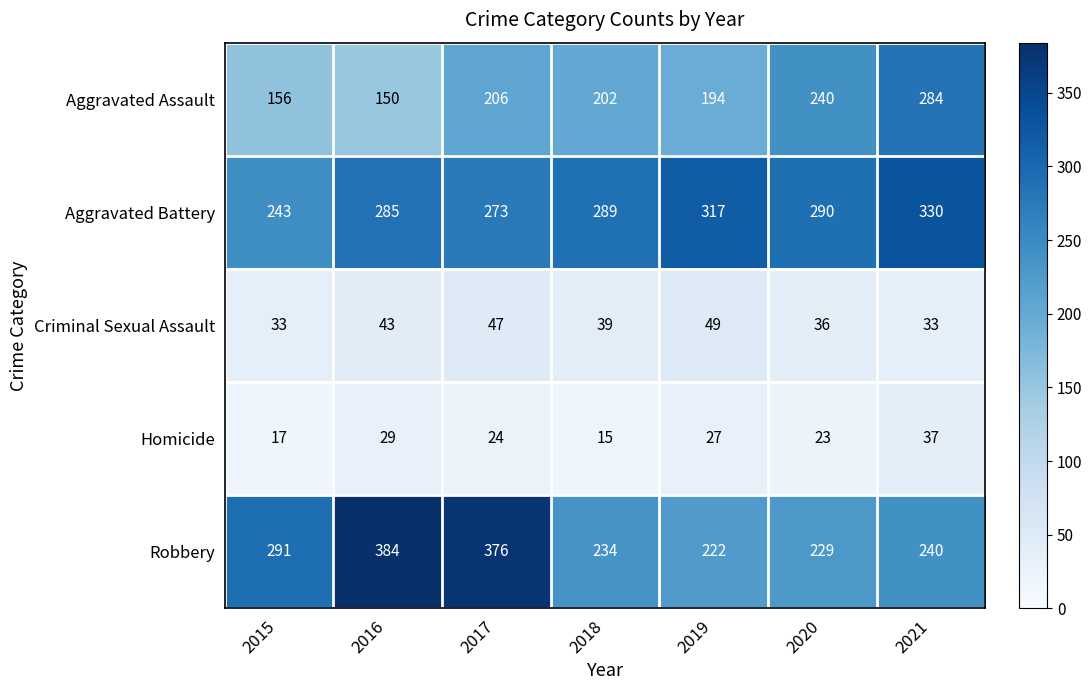

What is the spread (max minus min) of values at 2019?

290